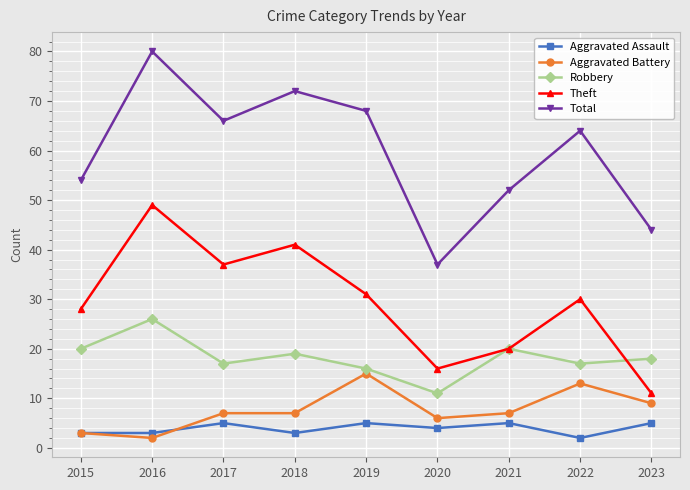

Which series has the largest total across all categories?

Total